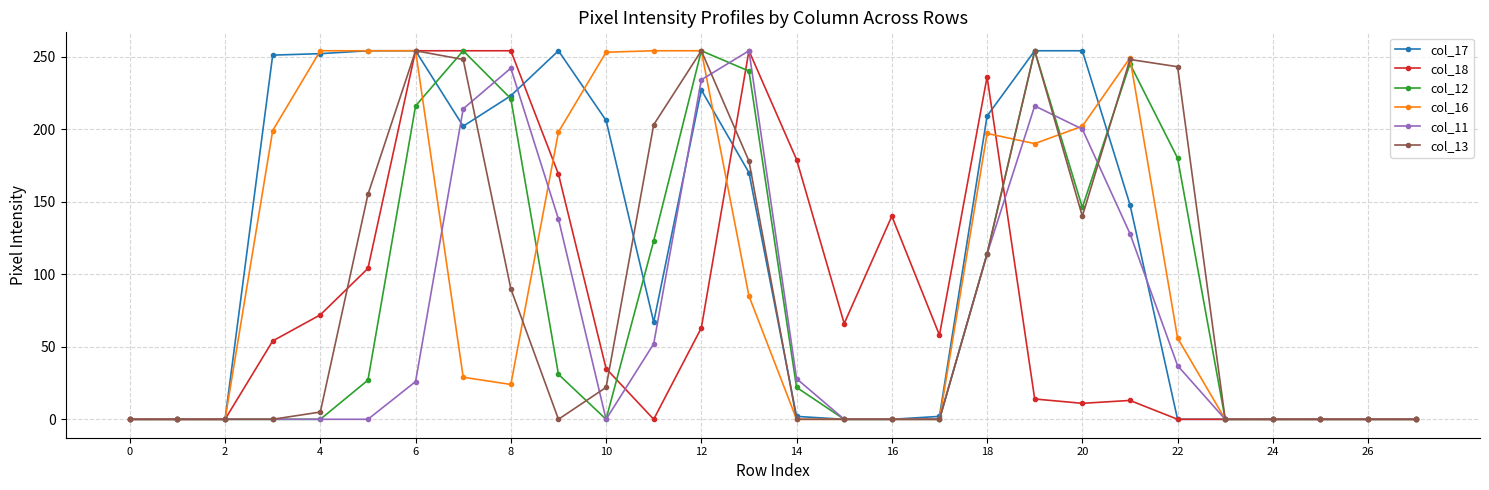

How many data points does each series have?

28